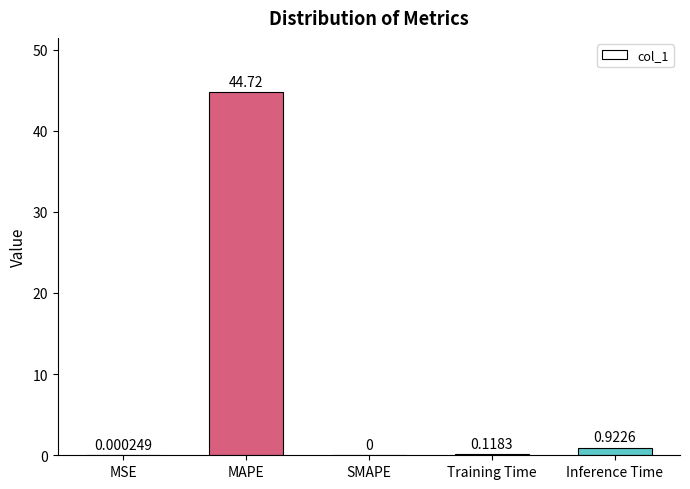

What is the sum of the values at Training Time and MAPE?

44.8